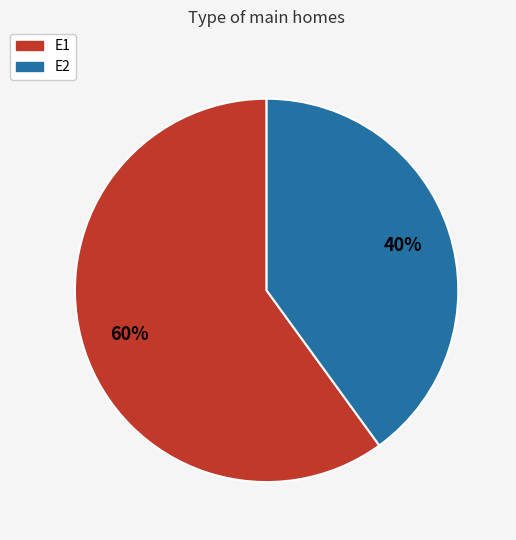

Do E1 and E2 together represent more than half of the pie?

Yes